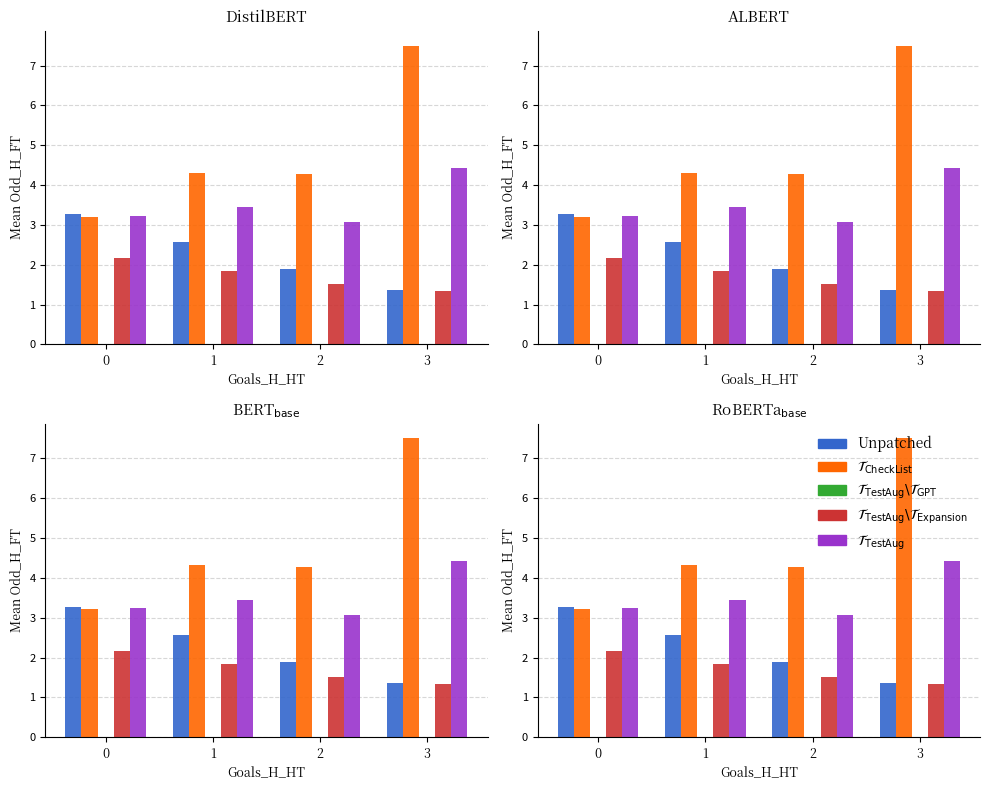

What is the total value across all series at 1?

12.2